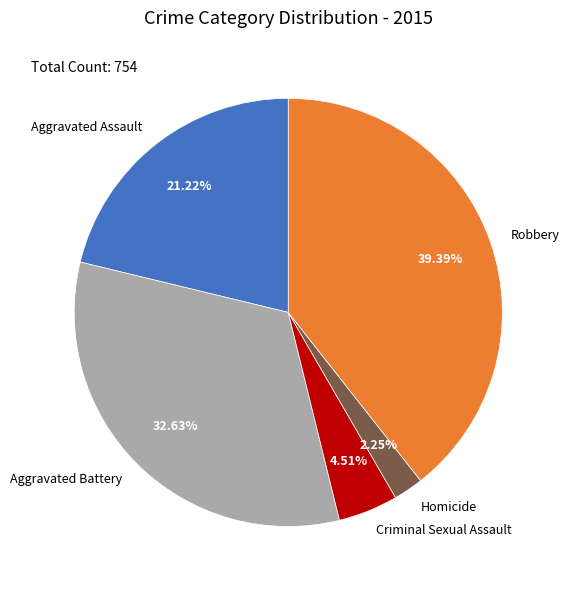

What portion of the pie excludes Aggravated Battery?

67.4%